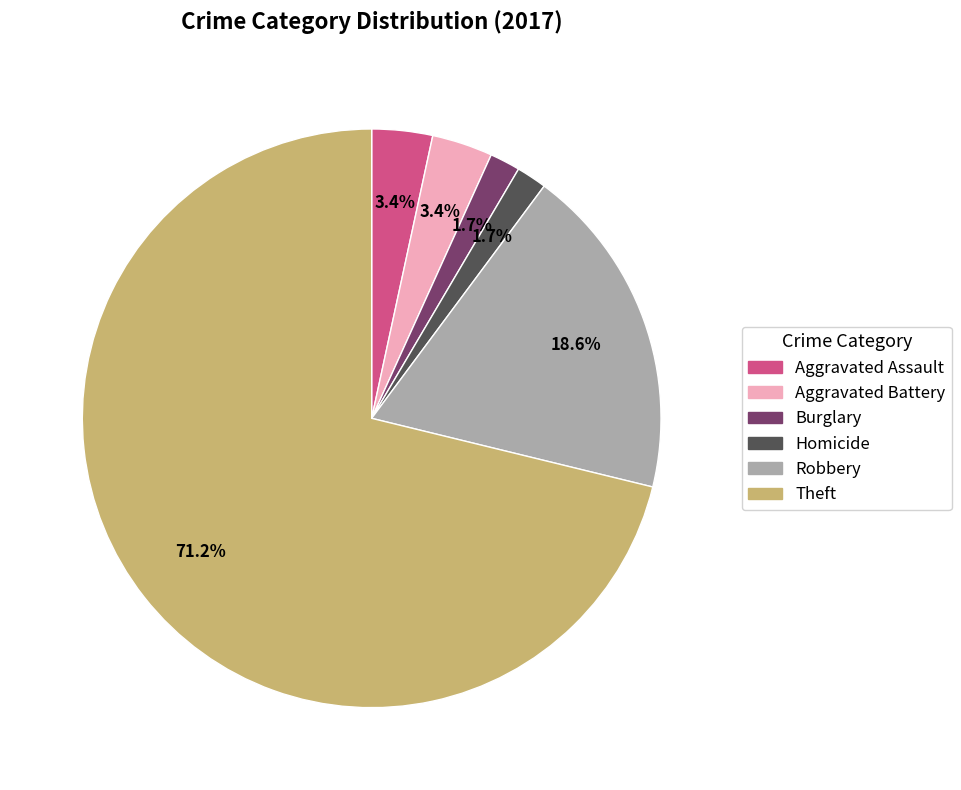

How many segments does this pie chart have?

6